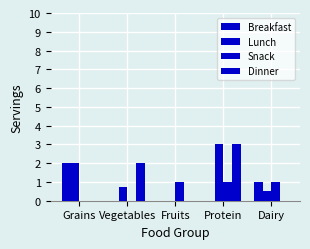

Count the number of categories in the chart.

5